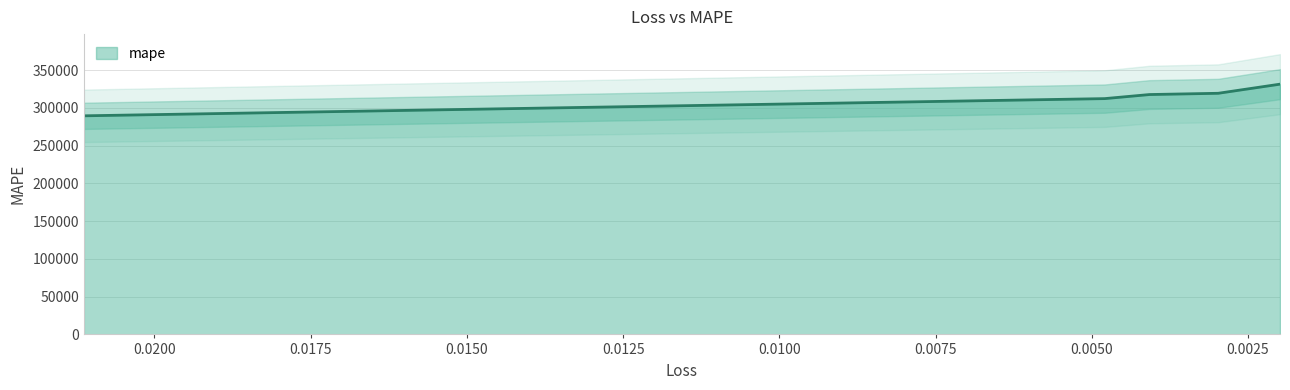

Reading left to right, extract all data points from this chart.

0.021128561347723007=289579.1	0.004793074447661638=312367.5	0.004076445009559393=317759.3	0.0029766177758574486=319428.3	0.001987860770896077=331512.0